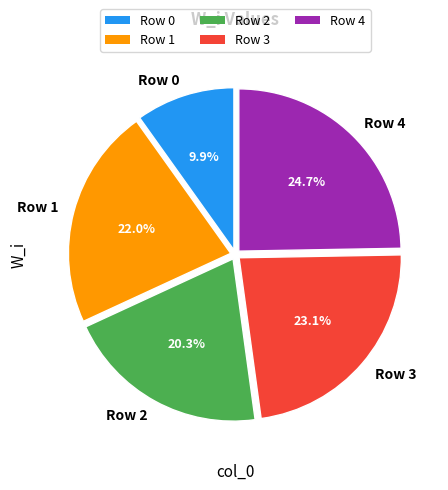

Combined, what portion of the pie is Row 3 and Row 4?

47.8%